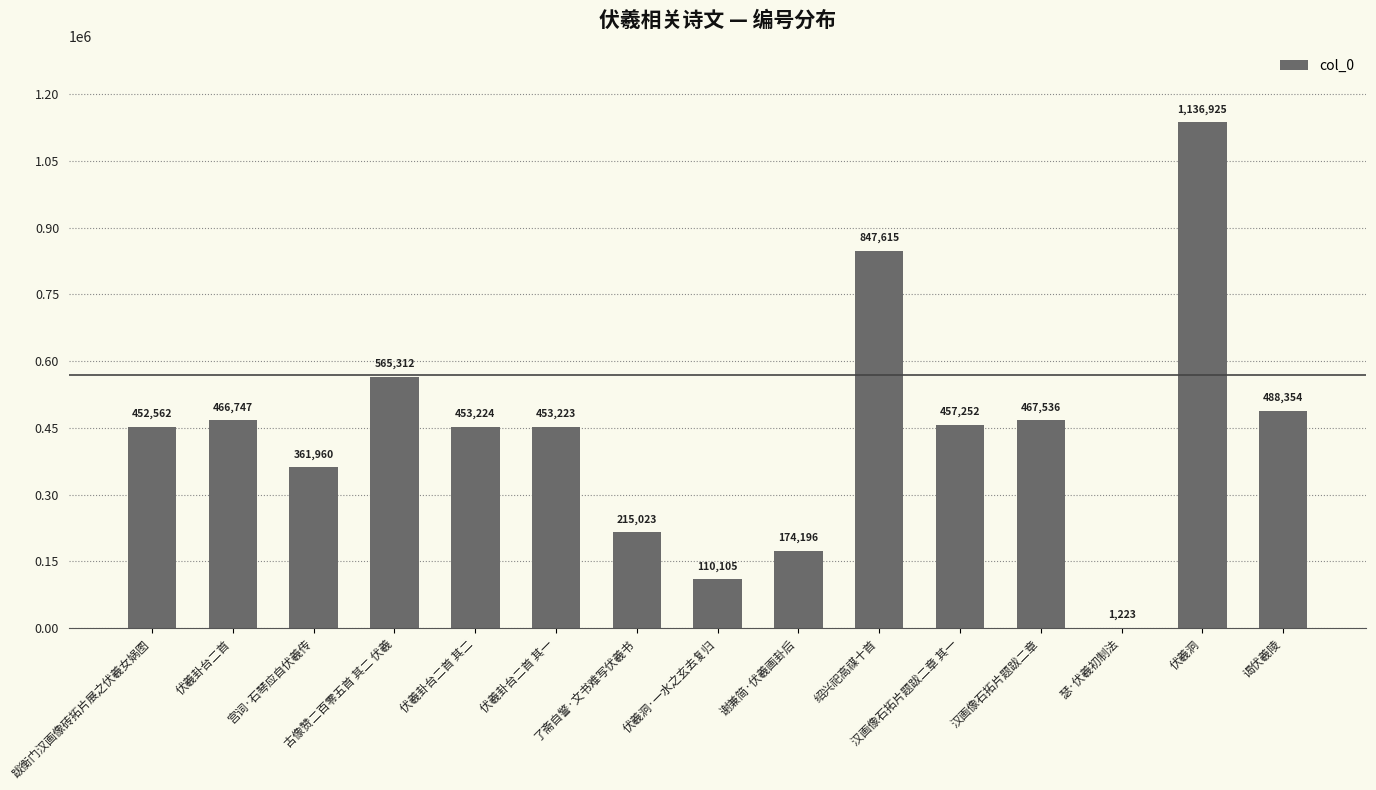

Where does the data first go above 453224?

伏羲卦台二首